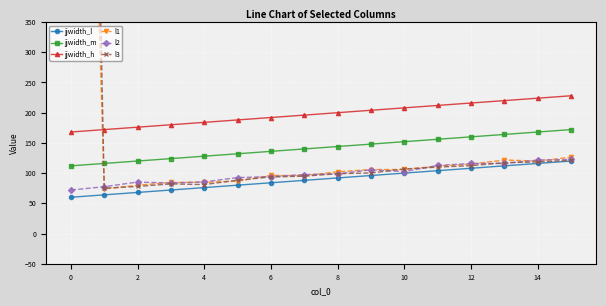

How many data points in jjwidth_m are less than 144?

8